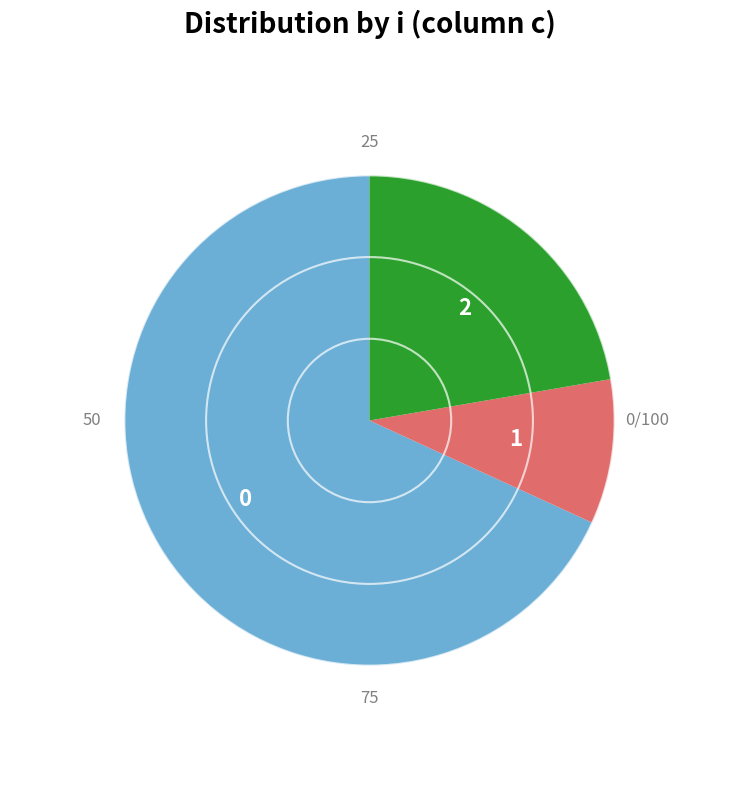

Is there any slice that represents more than half of the pie?

Yes